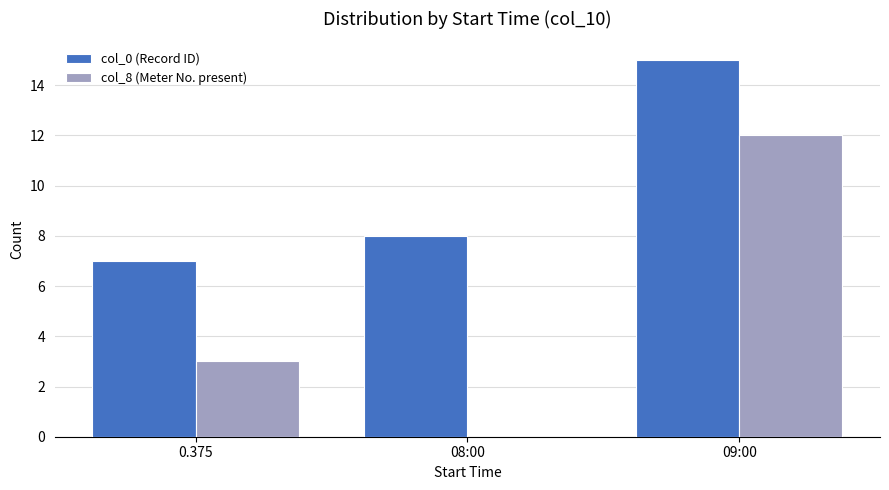

What are all the series names shown in the legend?

col_0 (Record ID), col_8 (Meter No. present)